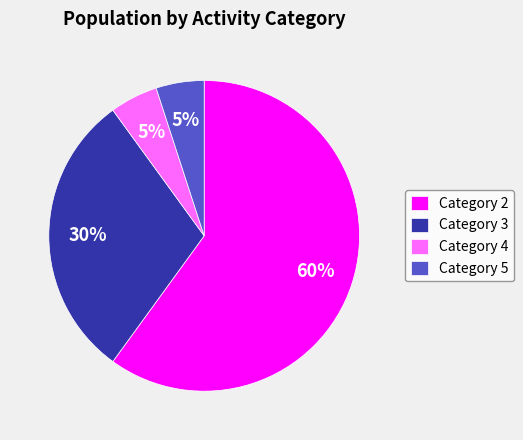

Is there any slice that represents more than half of the pie?

Yes